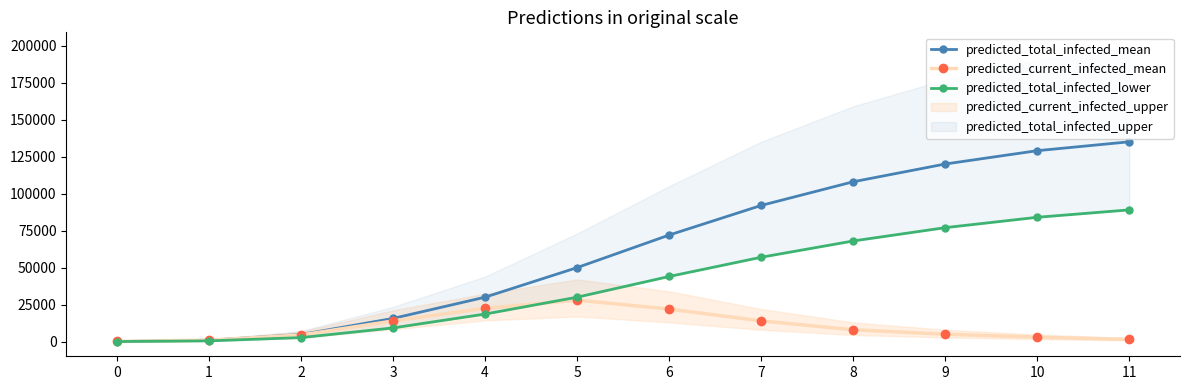

Rank the categories by predicted_total_infected_mean value from lowest to highest.

0, 1, 2, 3, 4, 5, 6, 7, 8, 9, 10, 11